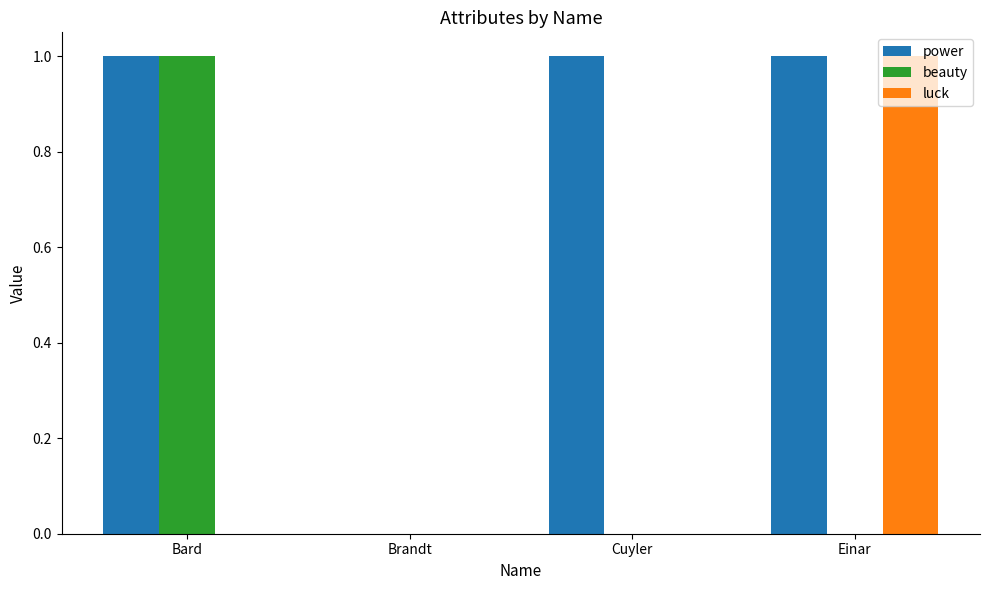

What is the sum of all beauty values?

1